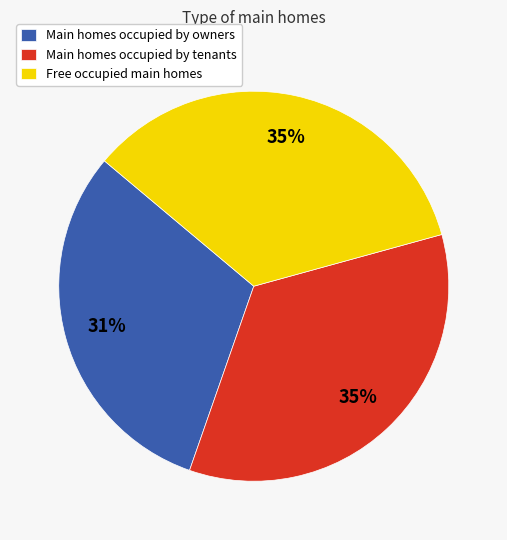

Is there a majority slice in this chart?

No